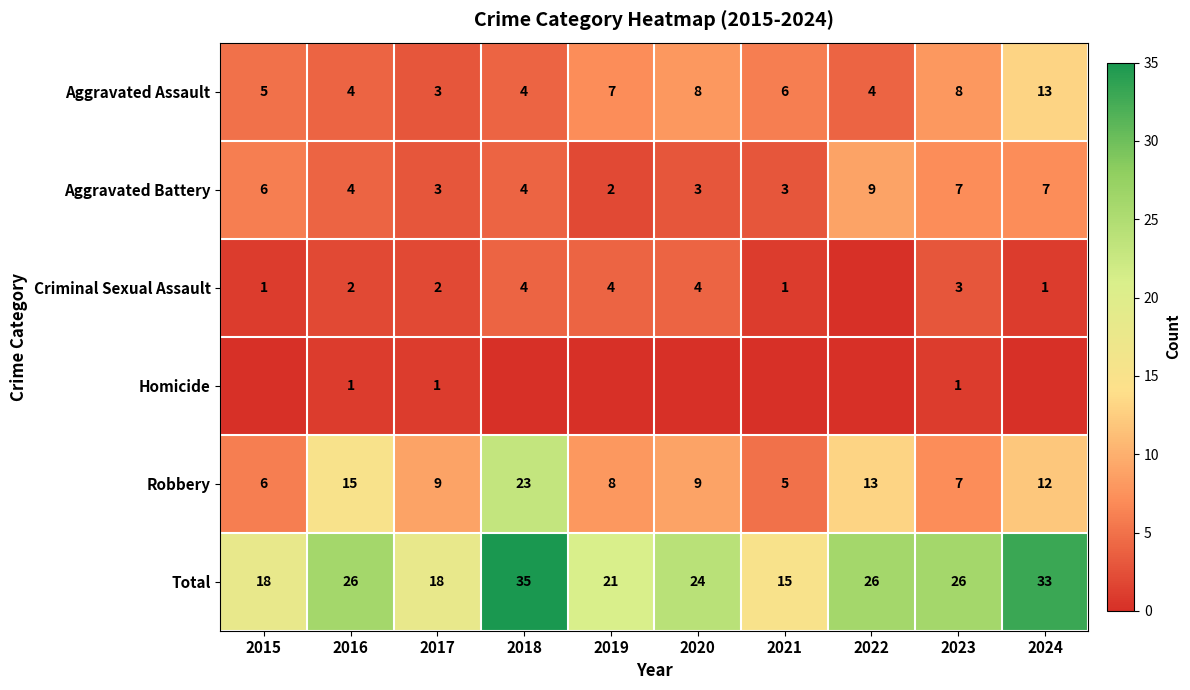

Which category has the highest value in the Total series?

2018